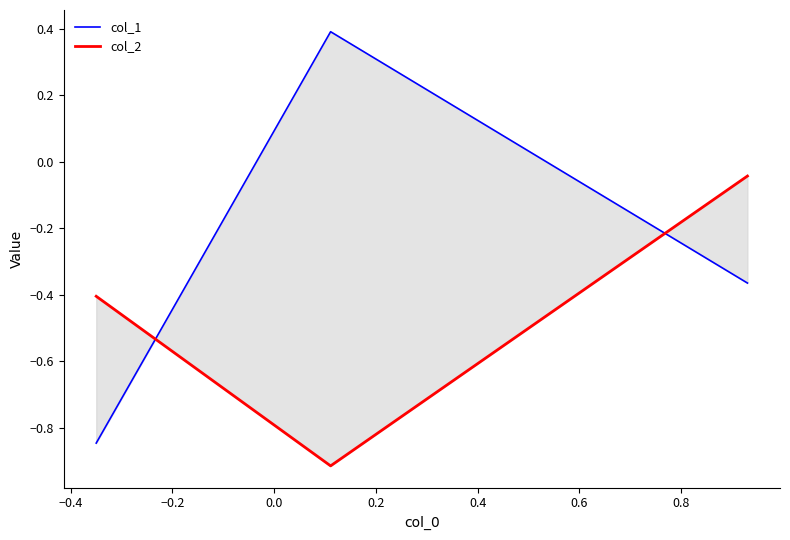

Which series has the widest spread of values?

col_1